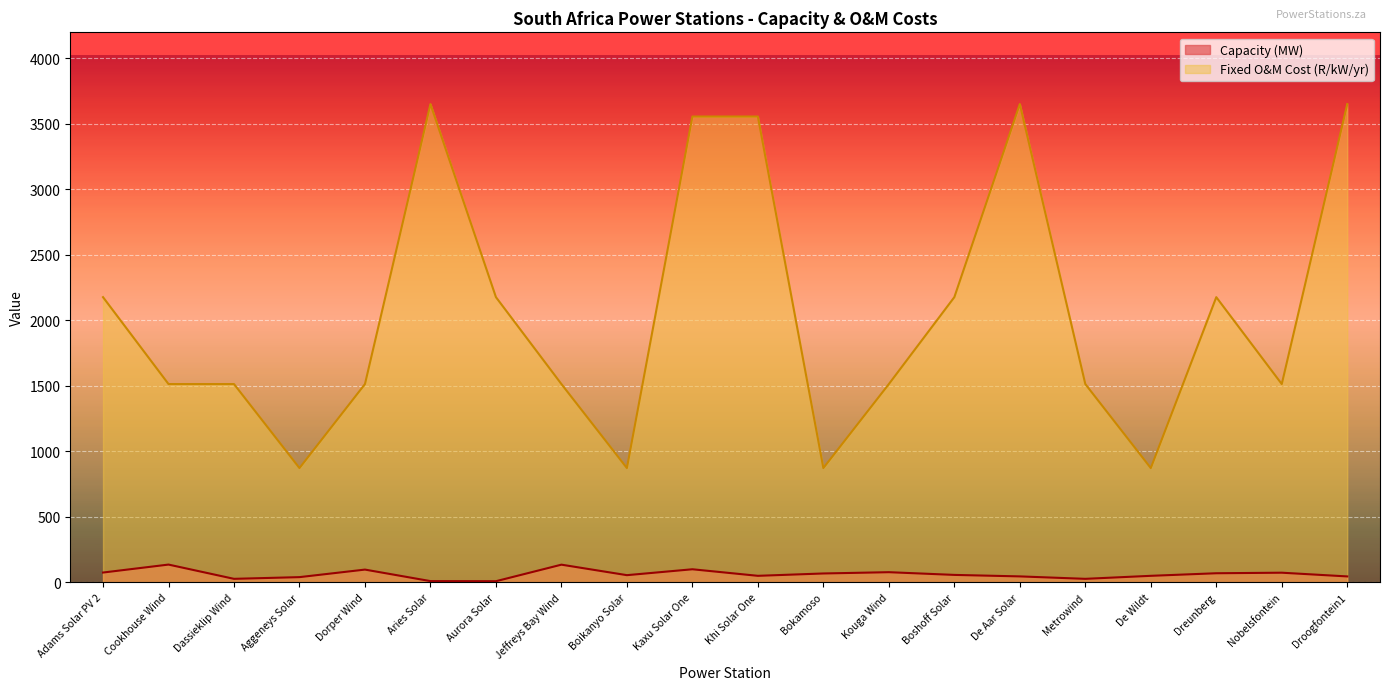

Which series changed the most between De Wildt and Nobelsfontein?

Fixed O&M Cost (R/kW/yr)